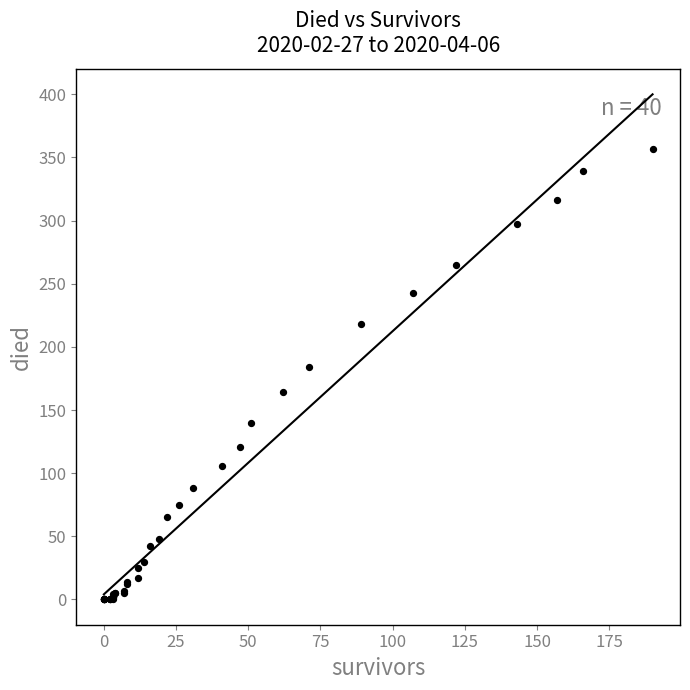

What Y value in the scatter plot is closest to 178?

184